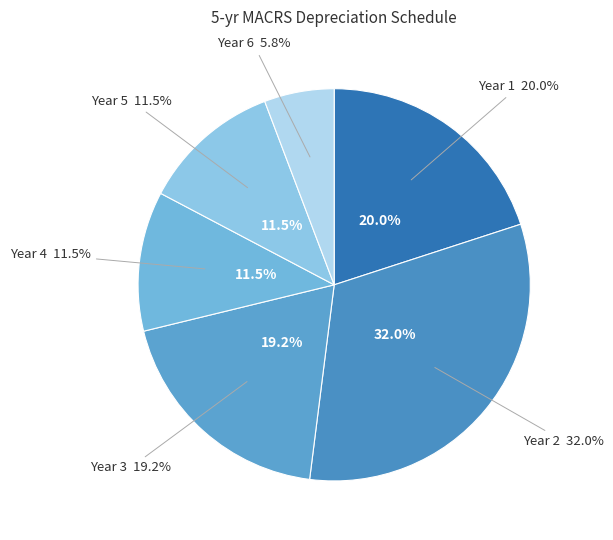

What percentage is the Year 2 slice, to the nearest percent?

32%